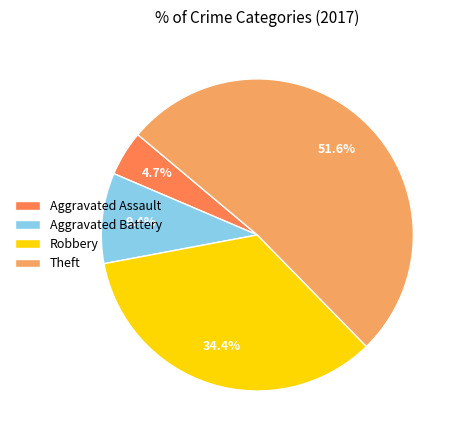

True or false: Theft accounts for 61% of the total.

False